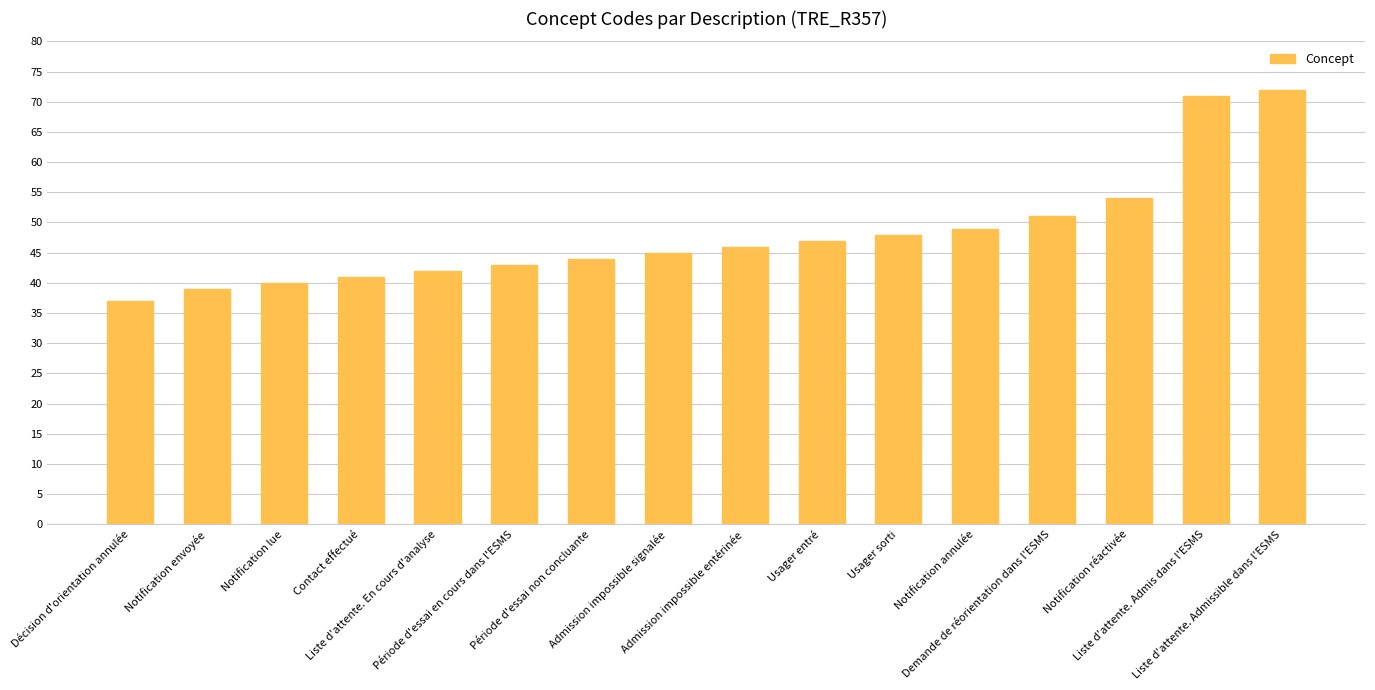

Rank the categories by value from highest to lowest.

Liste d'attente. Admissible dans l'ESMS, Liste d'attente. Admis dans l'ESMS, Notification réactivée, Demande de réorientation dans l'ESMS, Notification annulée, Usager sorti, Usager entré, Admission impossible entérinée, Admission impossible signalée, Période d'essai non concluante, Période d'essai en cours dans l'ESMS, Liste d'attente. En cours d'analyse, Contact effectué, Notification lue, Notification envoyée, Décision d'orientation annulée